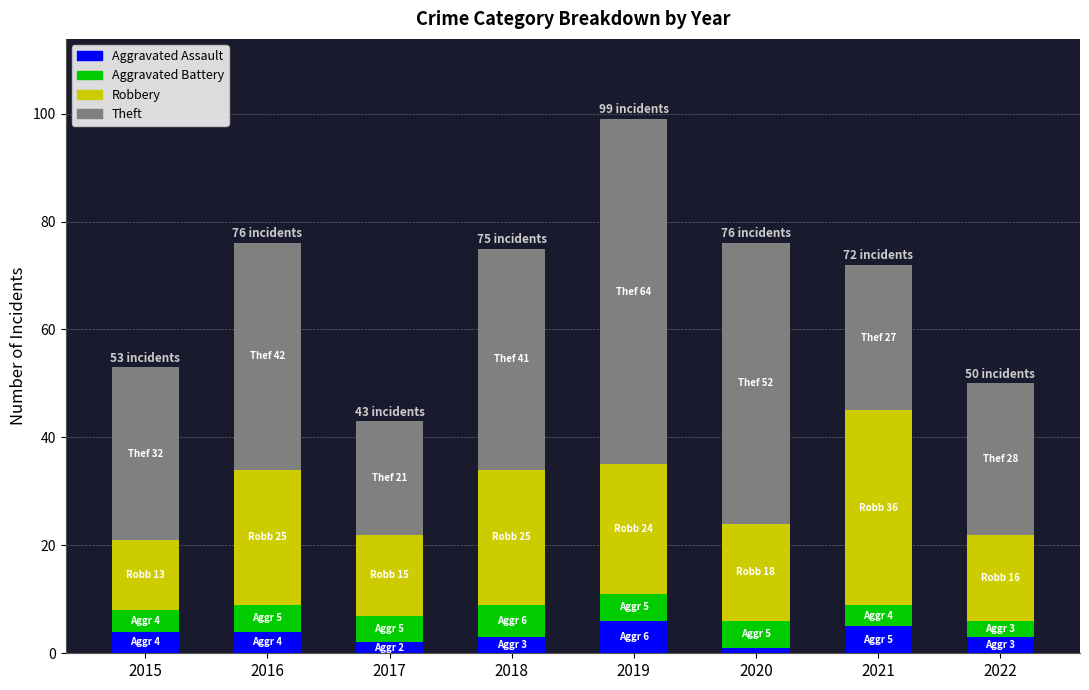

What is the total value across all series at 2015?

53